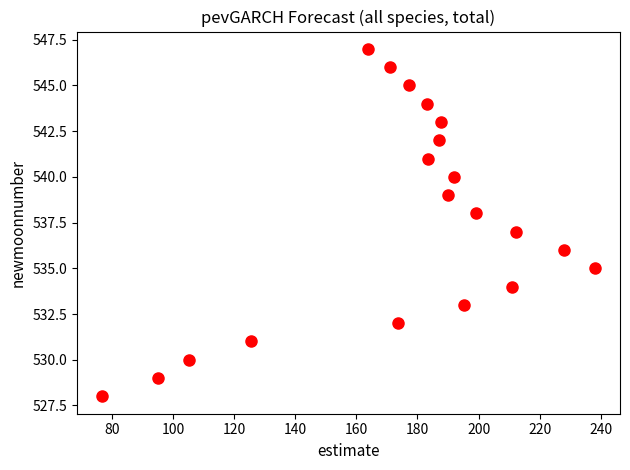

Count the number of points in this scatter plot.

20